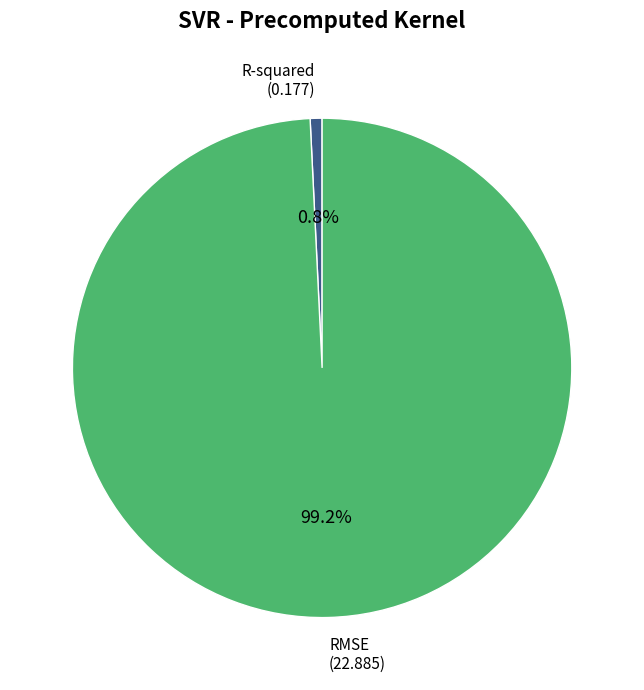

What percentage is the R-squared slice, to the nearest percent?

1%